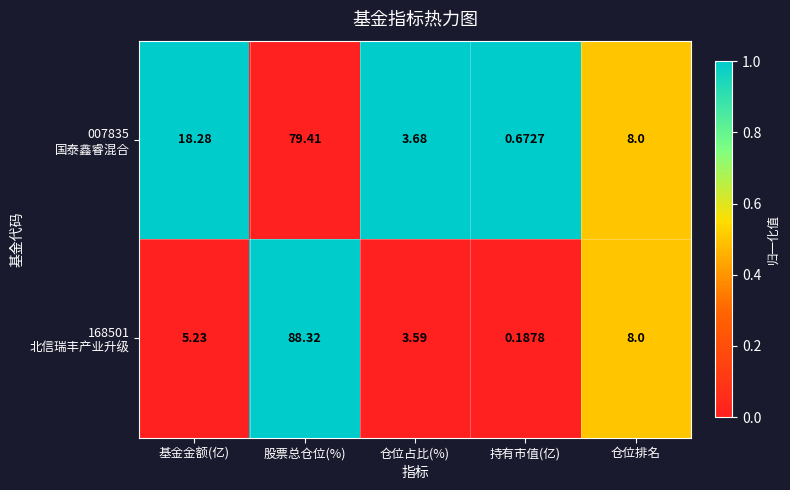

At which category is the sum across all series the highest?

股票总仓位(%)